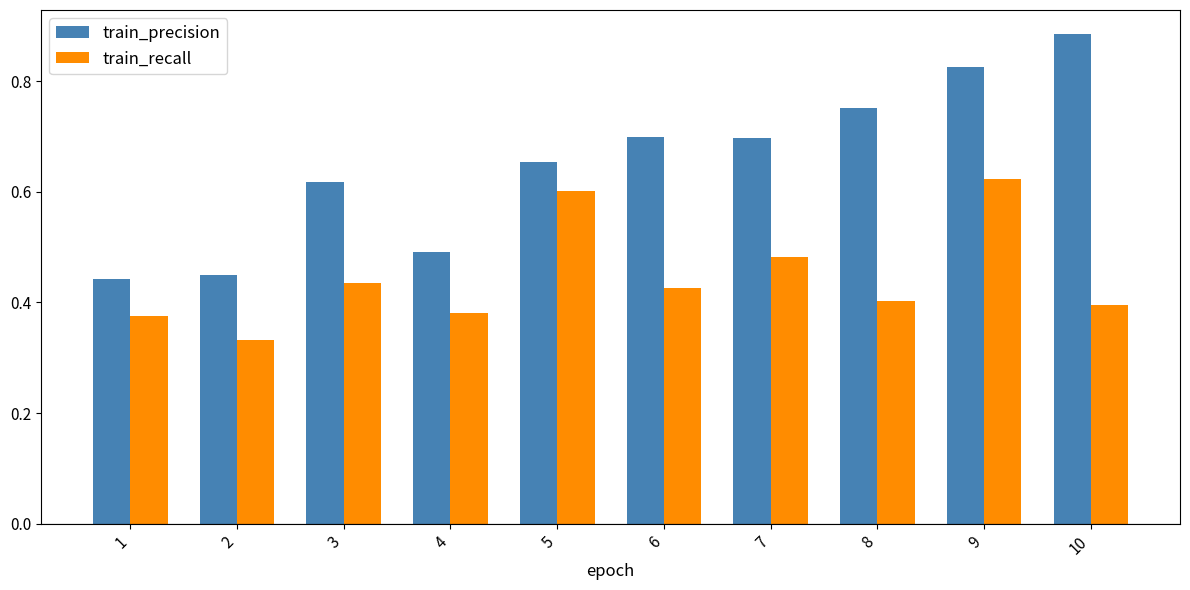

At which label does train_precision reach its peak?

10